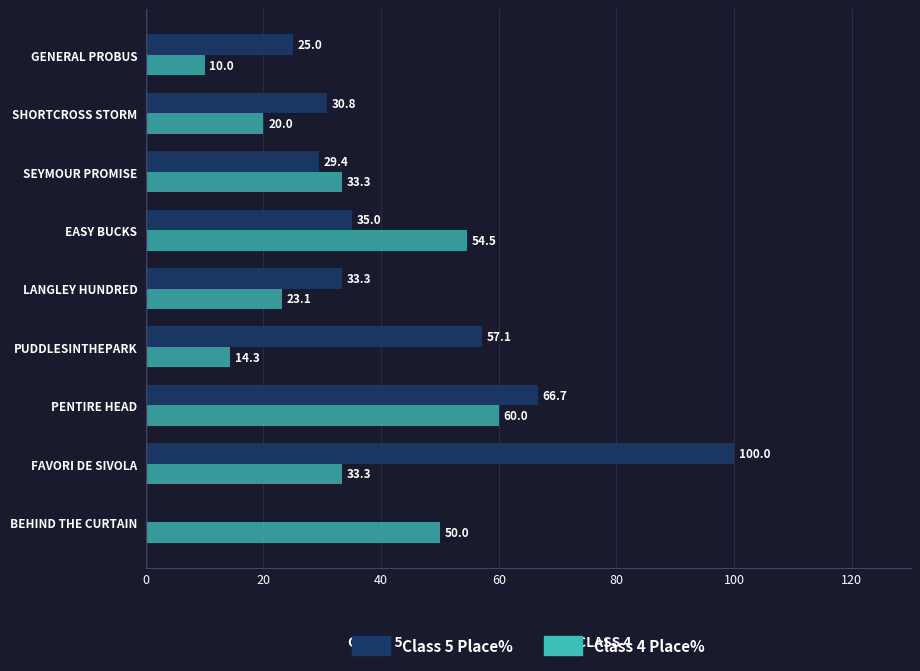

How many values in the Class 5 Place% series exceed 33?

5